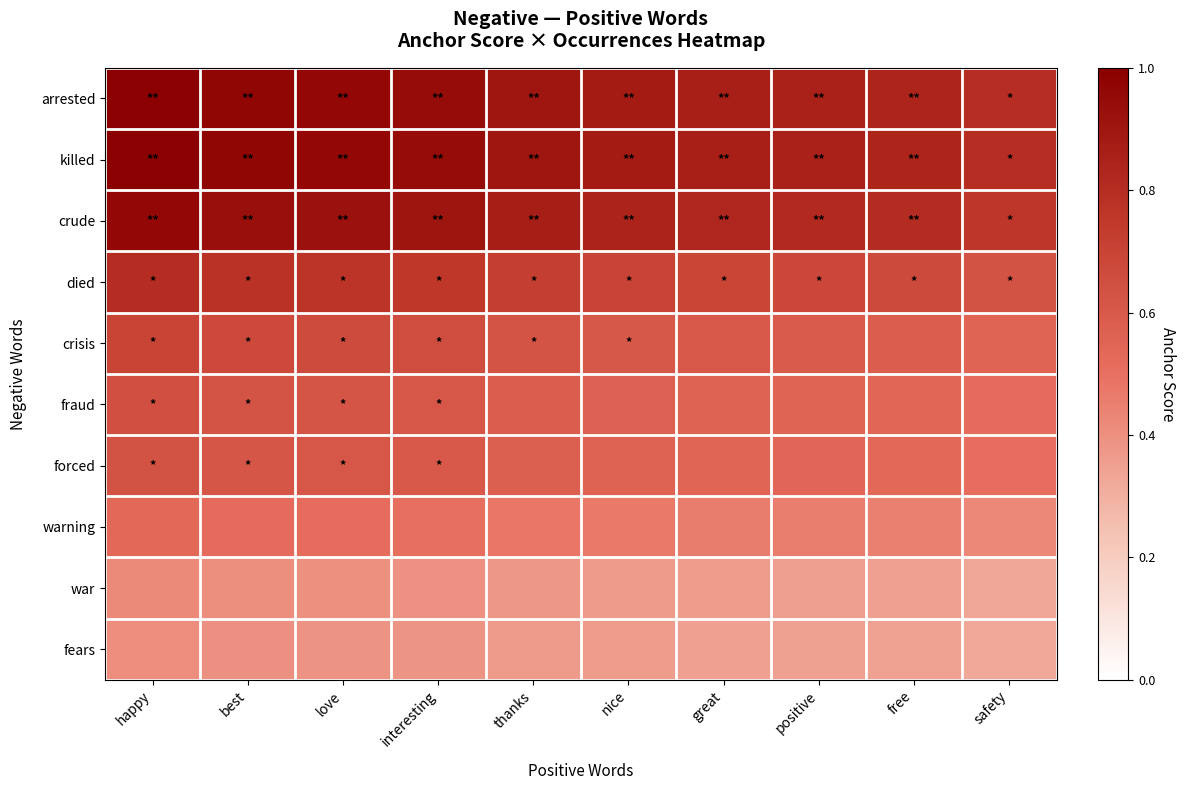

At how many categories does at least one series exceed 0?

10